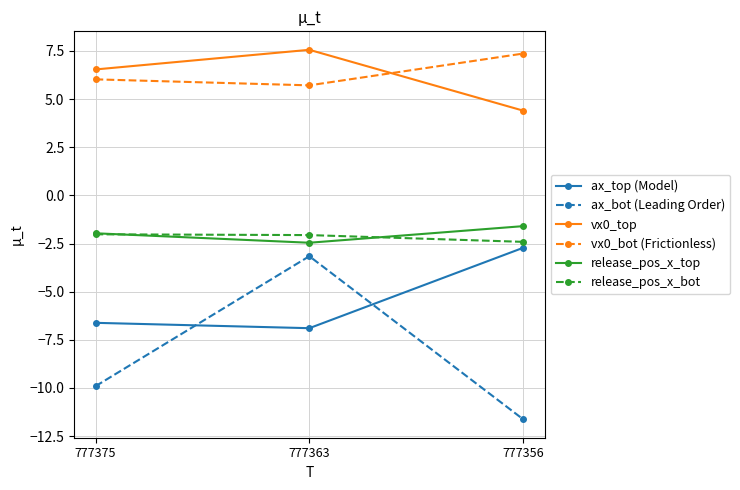

The ax_bot (Leading Order) series shows -3.2 at 777363. True or false?

True